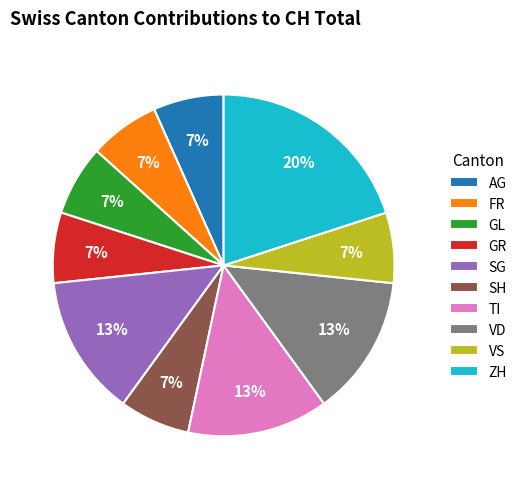

To the nearest percent, what percentage of the pie is VS?

7%